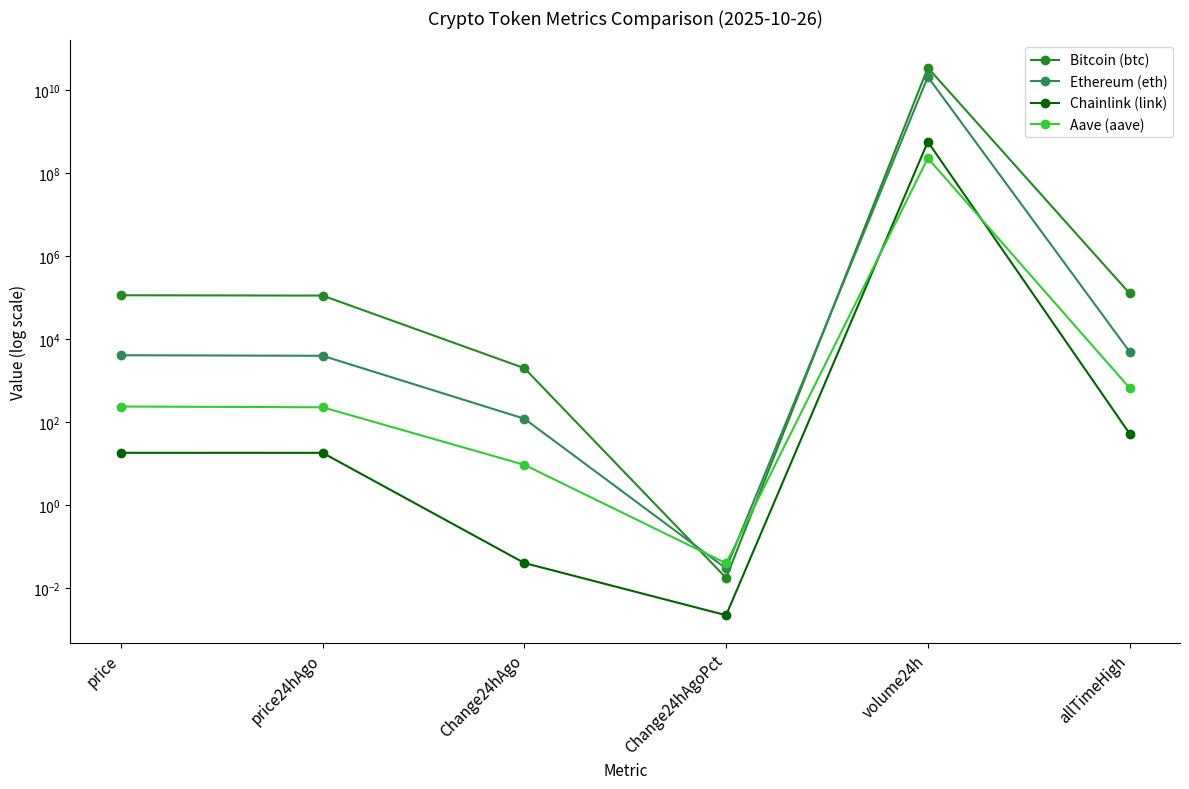

How many lines are shown in the chart?

4